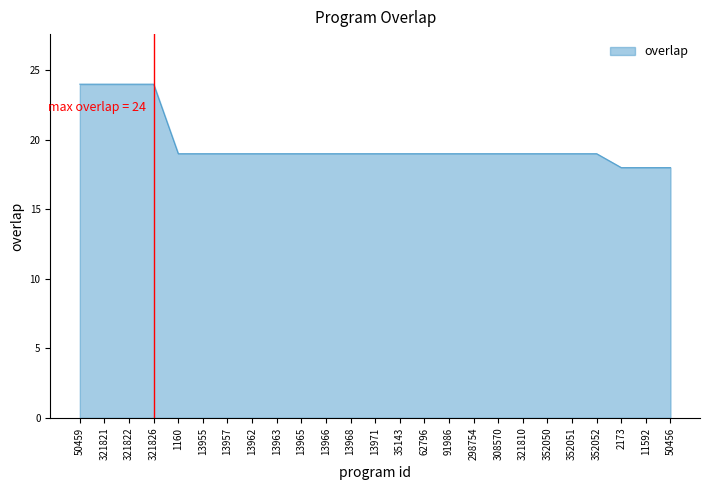

Approximately how many times larger is the value at 2173 compared to 352050?

0.9